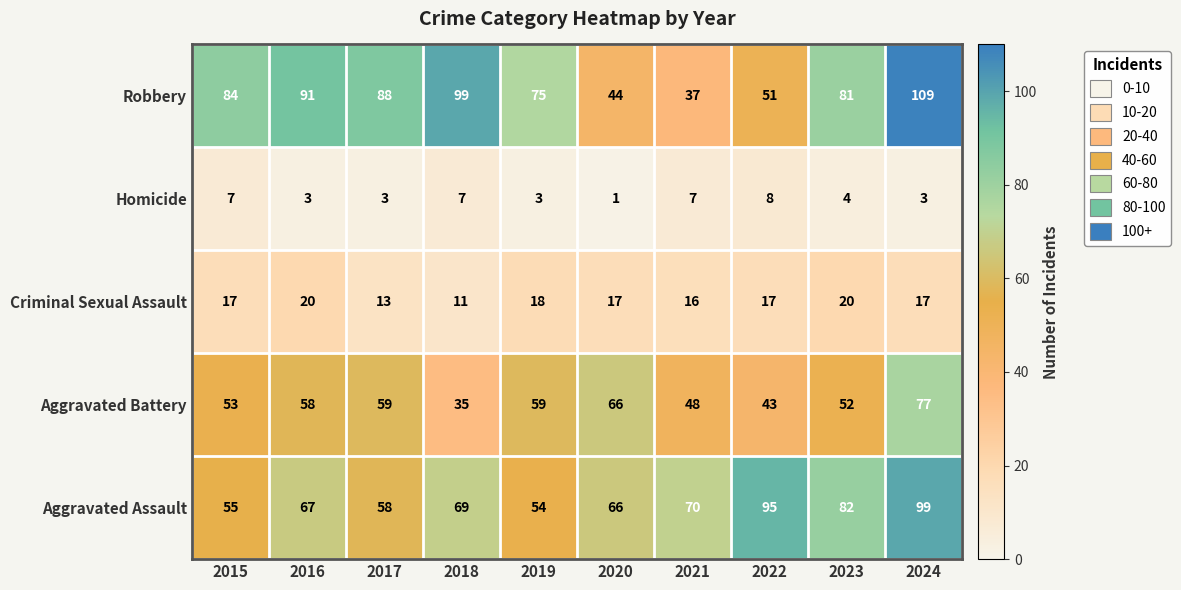

Where is Criminal Sexual Assault nearest to the value 15?

2021